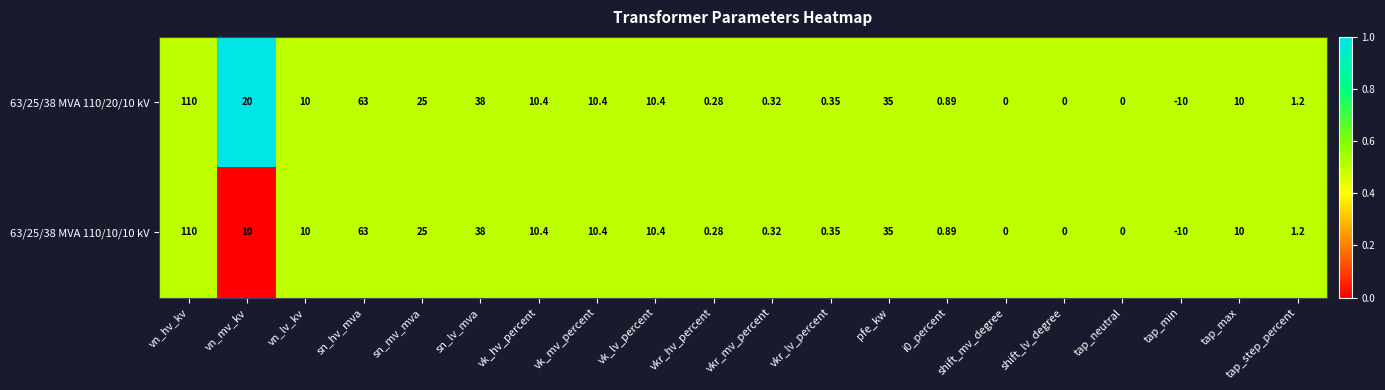

Is the value of 63/25/38 MVA 110/10/10 kV at vn_hv_kv greater than the value of 63/25/38 MVA 110/20/10 kV at vkr_mv_percent?

Yes